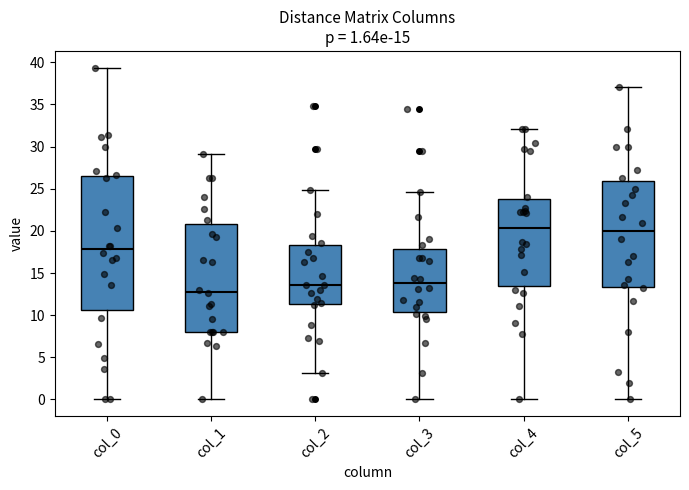

Comparing the boxes themselves (not the whiskers), which one is the tallest?

col_0